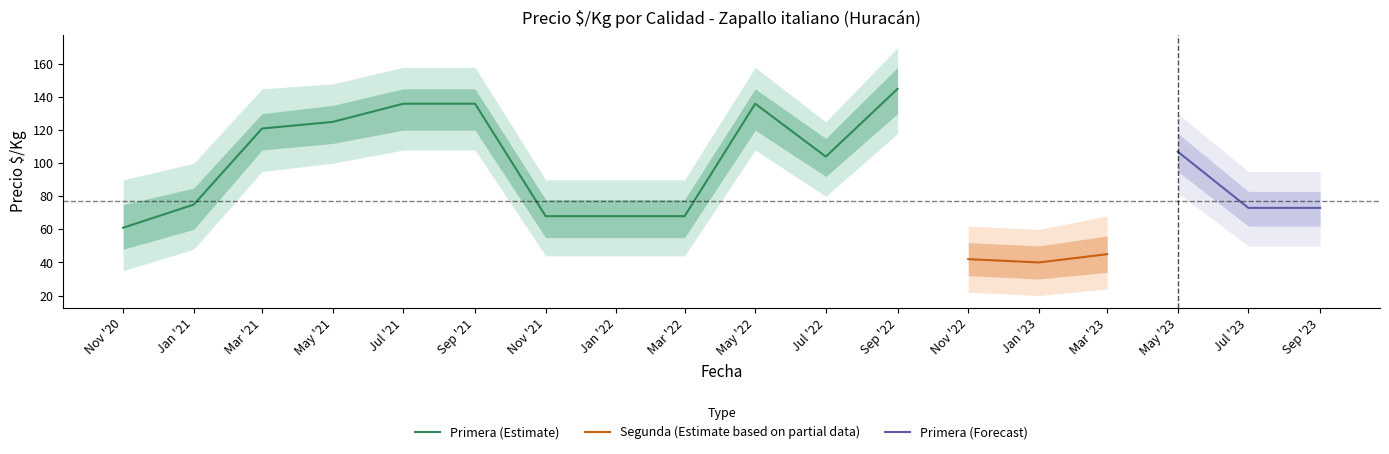

What is the difference between the second highest and second lowest values in the Primera series?

68